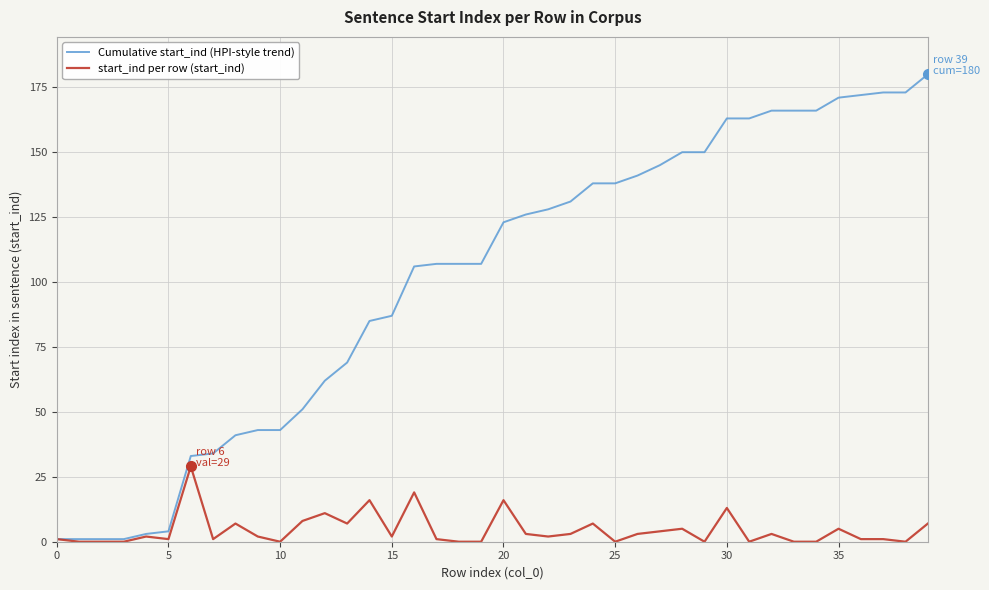

Reading left to right, extract all data points from this chart.

Cumulative start_ind (HPI-style trend): 1	1	1	1	3	4	33	34	41	43	43	51	62	69	85	87	106	107	107	107	123	126	128	131	138	138	141	145	150	150	163	163	166	166	166	171	172	173	173	180
start_ind per row (start_ind): 1	0	0	0	2	1	29	1	7	2	0	8	11	7	16	2	19	1	0	0	16	3	2	3	7	0	3	4	5	0	13	0	3	0	0	5	1	1	0	7